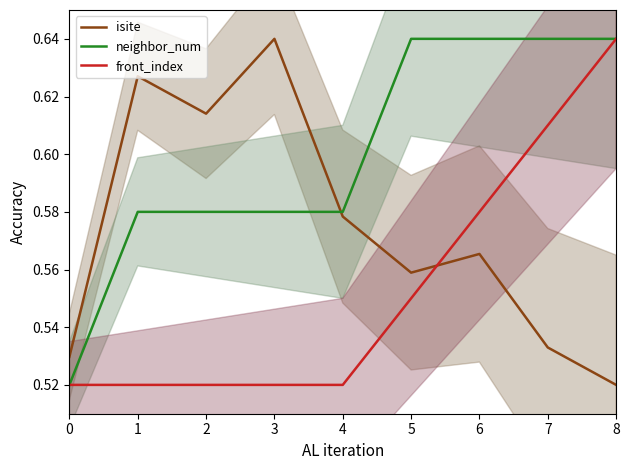

What is the difference between the front_index values at 8 and 6?

0.1